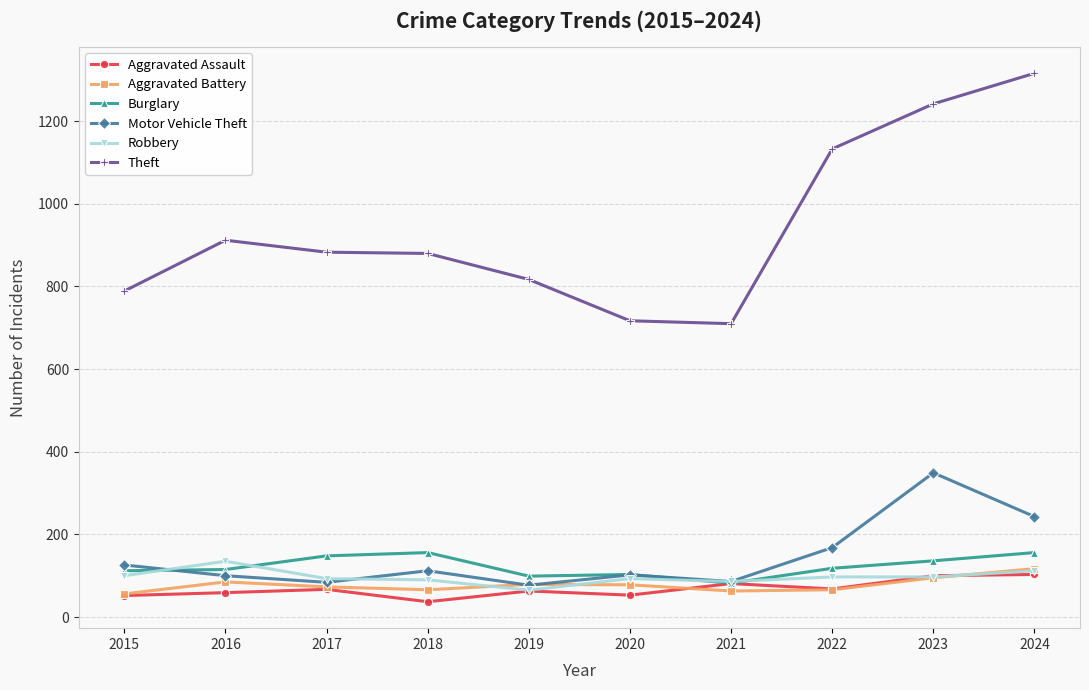

What is the minimum value for Aggravated Assault?

37